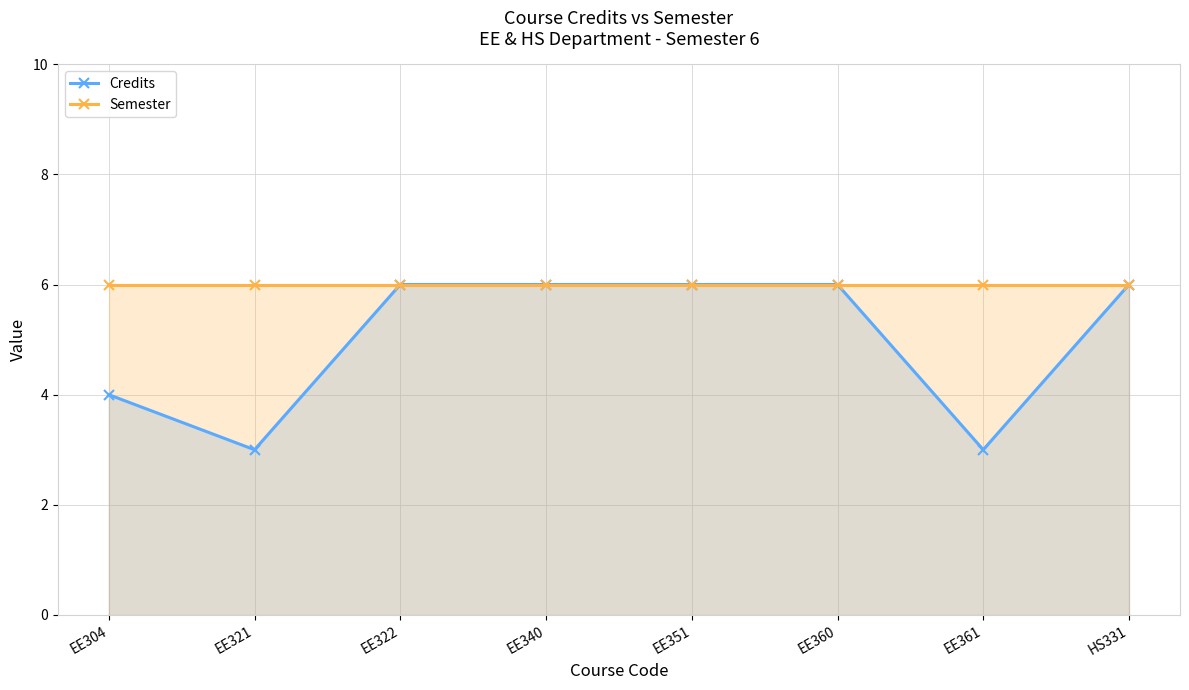

True or false: Semester and Credits intersect in this chart.

False